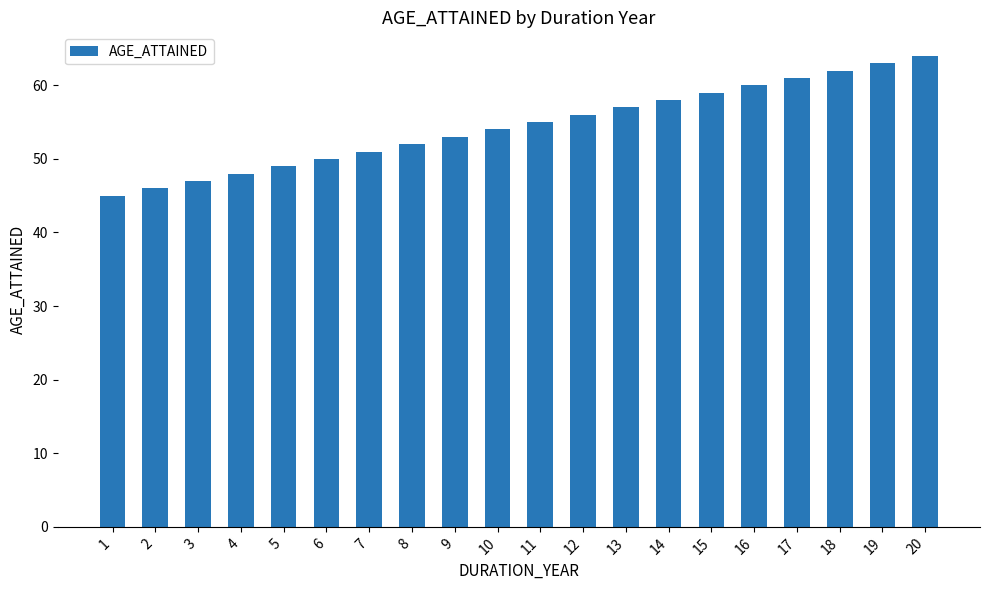

How many bars are there in total?

20